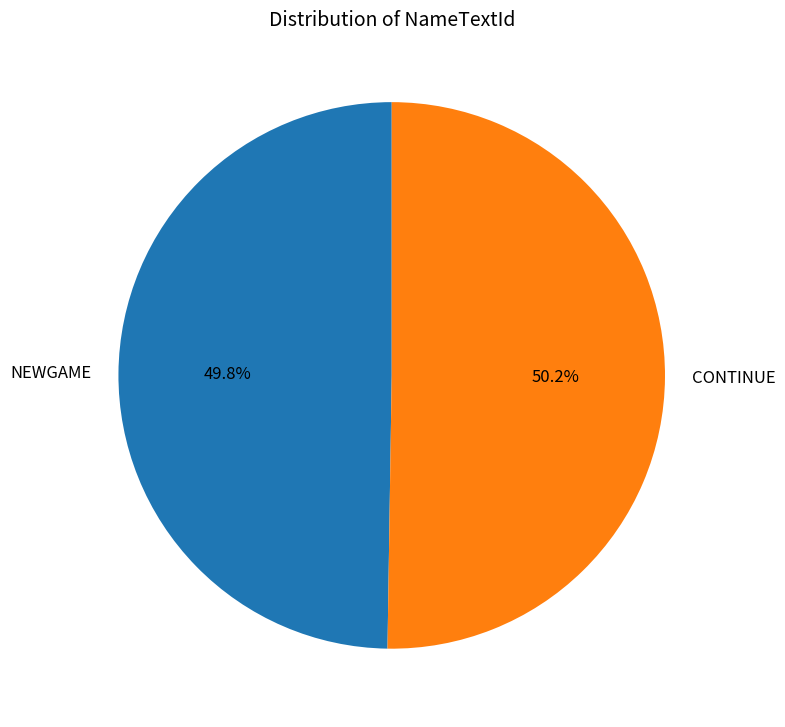

Combined, do CONTINUE and NEWGAME account for over 50%?

Yes